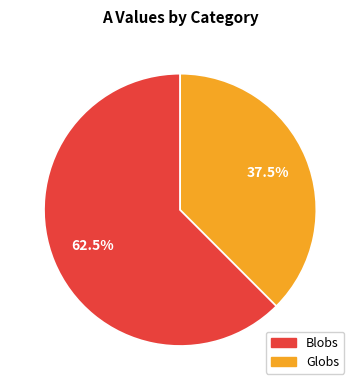

Do Globs and Blobs together represent more than half of the pie?

Yes